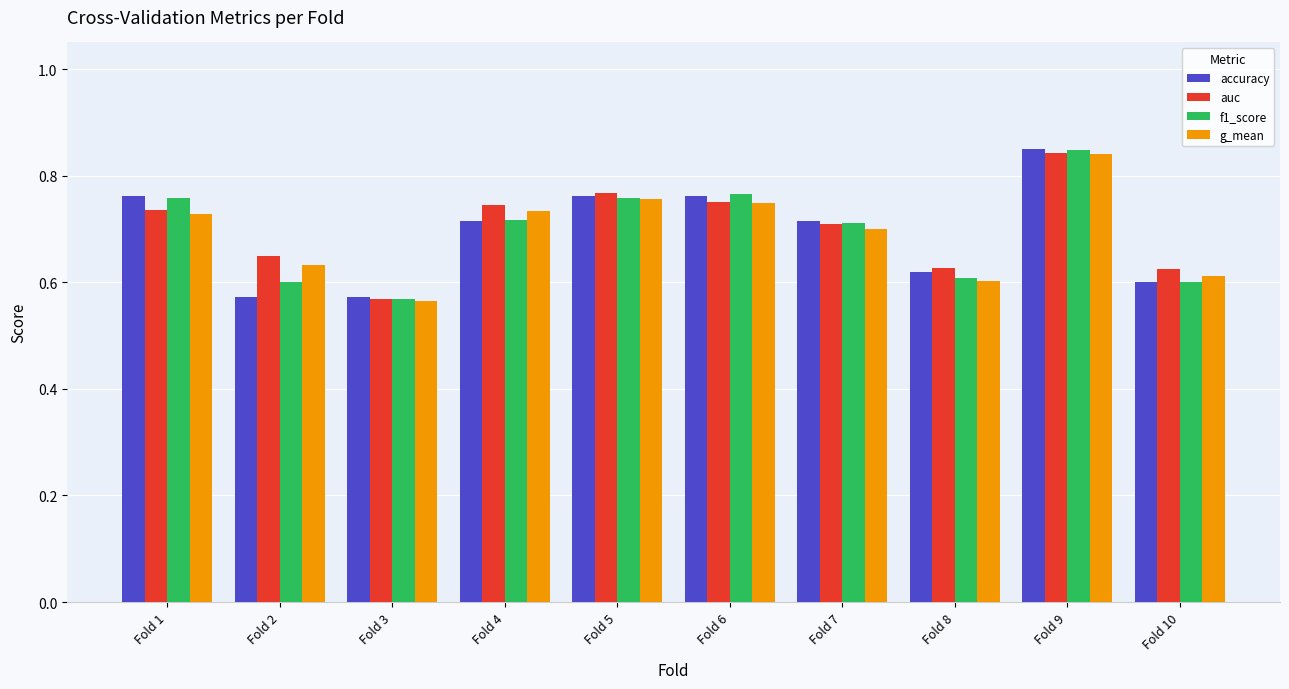

At which label does auc reach its minimum?

Fold 3